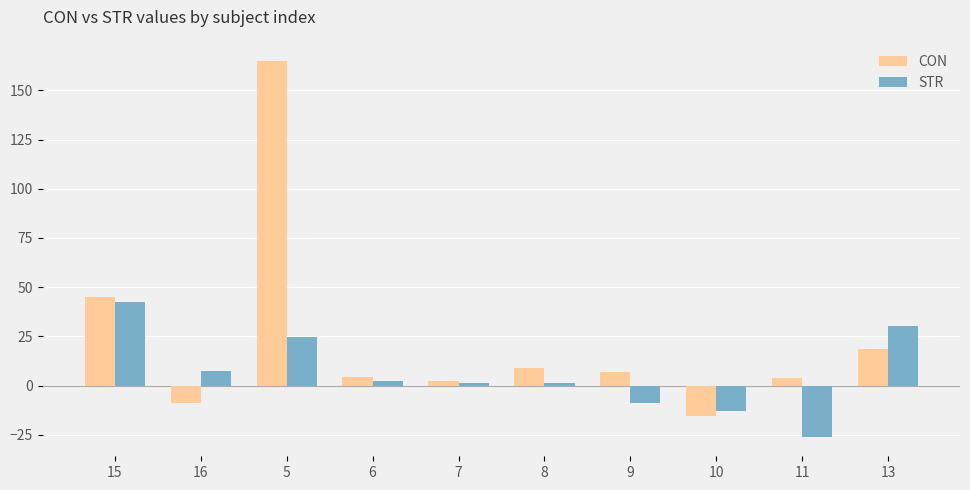

What is the value of the STR bar at the 9th from the left?

-26.4